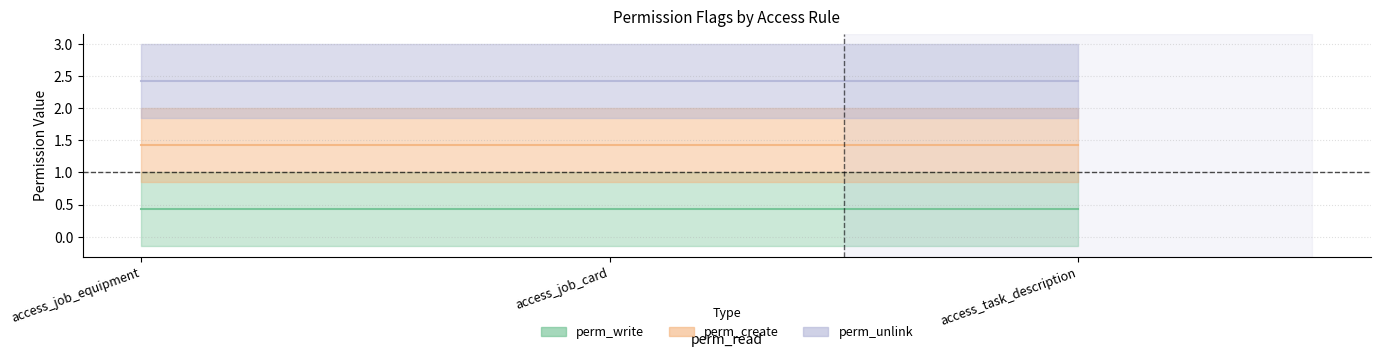

Which category has the lowest value in the perm_create_line series?

access_job_equipment